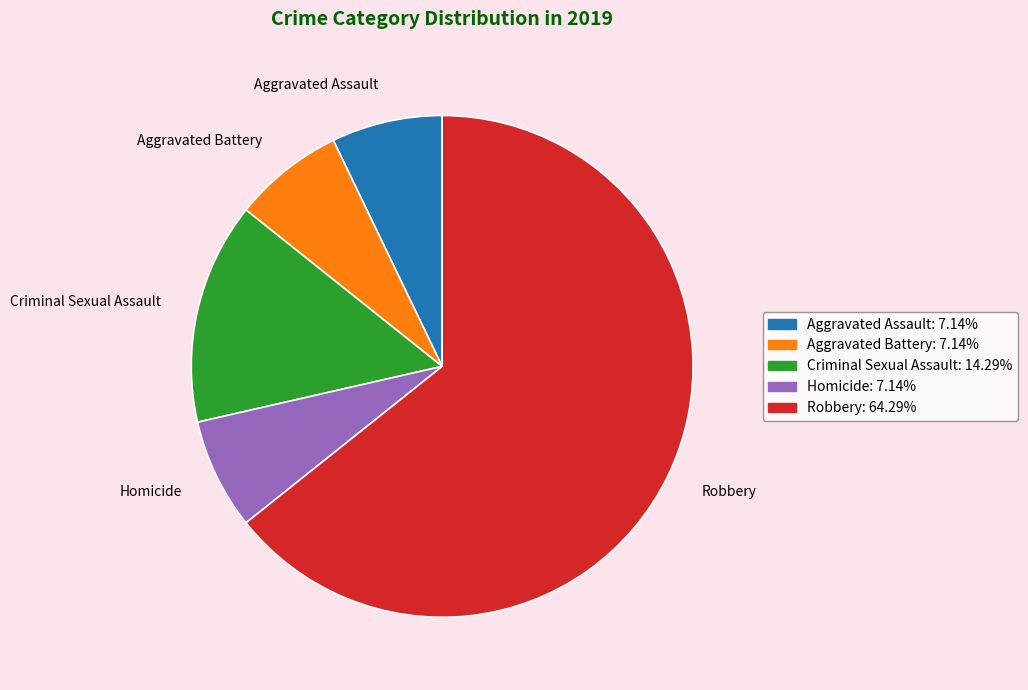

How many segments does this pie chart have?

5